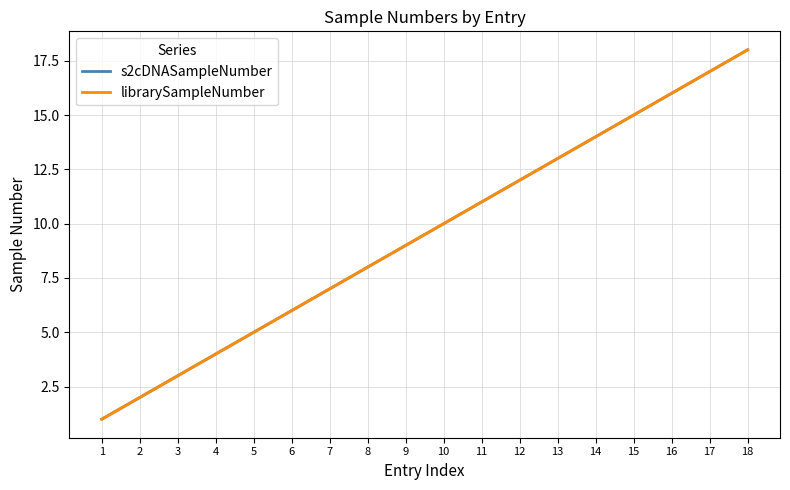

What is the average value of the s2cDNASampleNumber series?

10